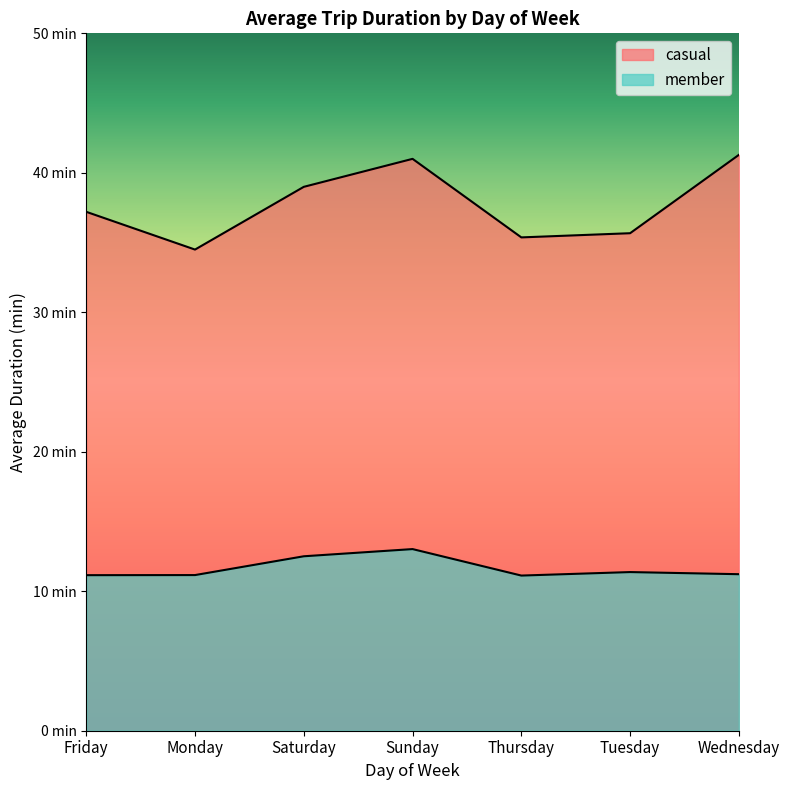

Does the chart display data point markers on the line(s)?

No